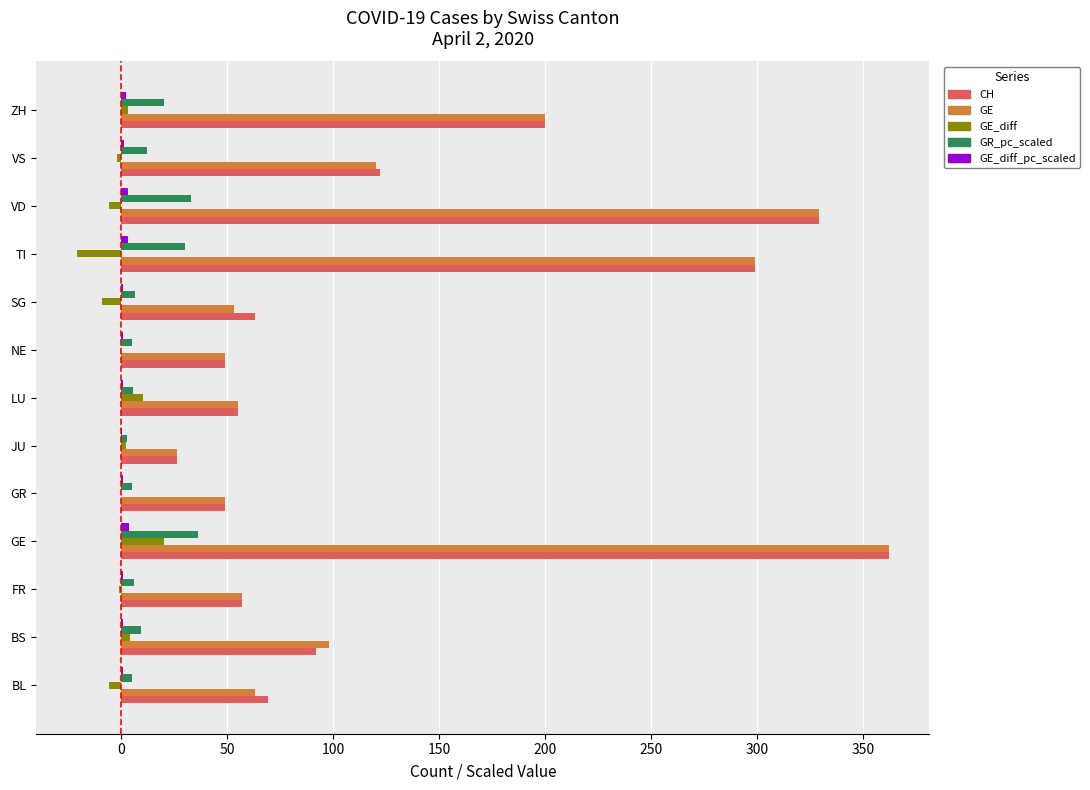

Which category has the highest value across all series?

GE